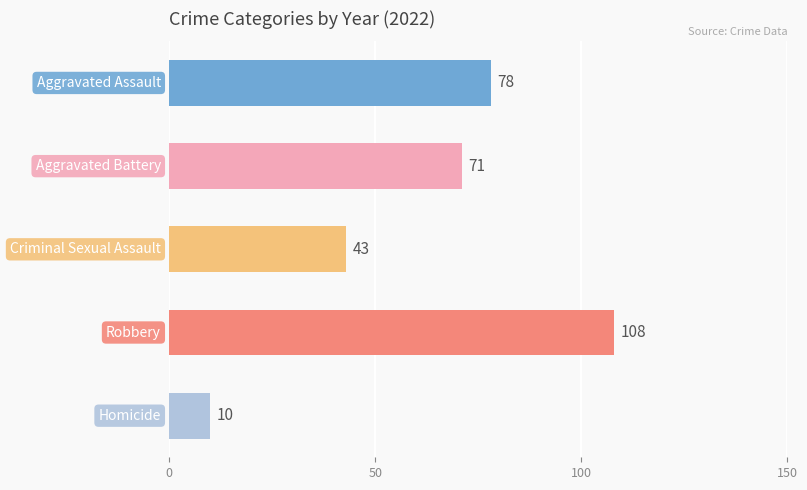

List the series in order of their peak value, highest first.

Robbery, Aggravated Assault, Aggravated Battery, Criminal Sexual Assault, Homicide